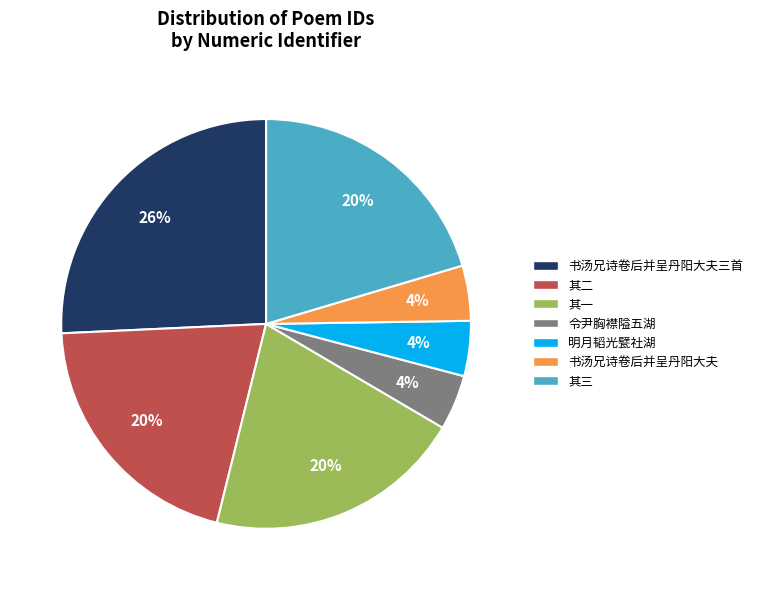

Does any single category account for the majority?

No